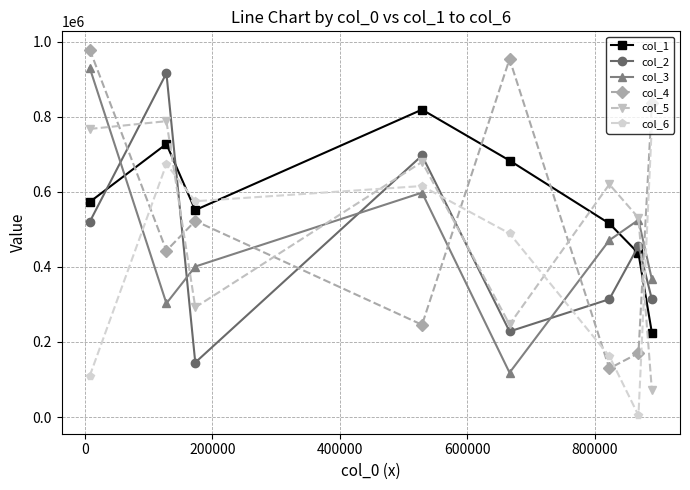

True or false: col_2 and col_6 cross at least once.

True